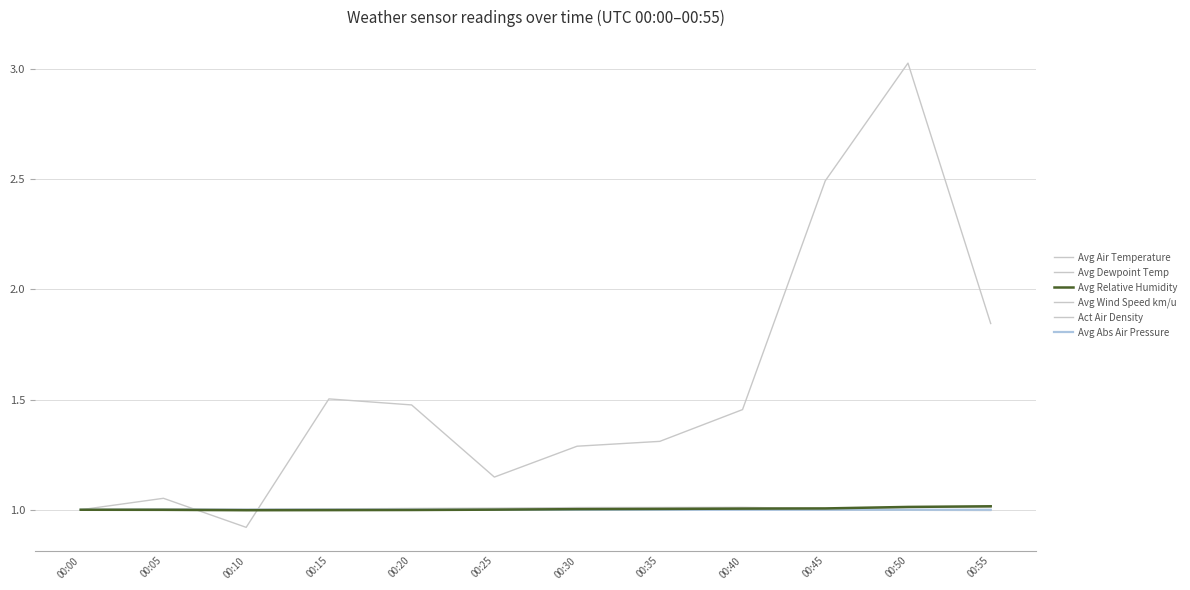

True or false: Act Air Density and Avg Air Temperature cross at least once.

True